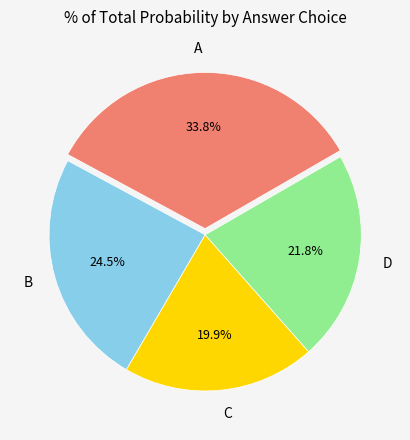

To the nearest percent, what is the combined percentage of B and C?

44%